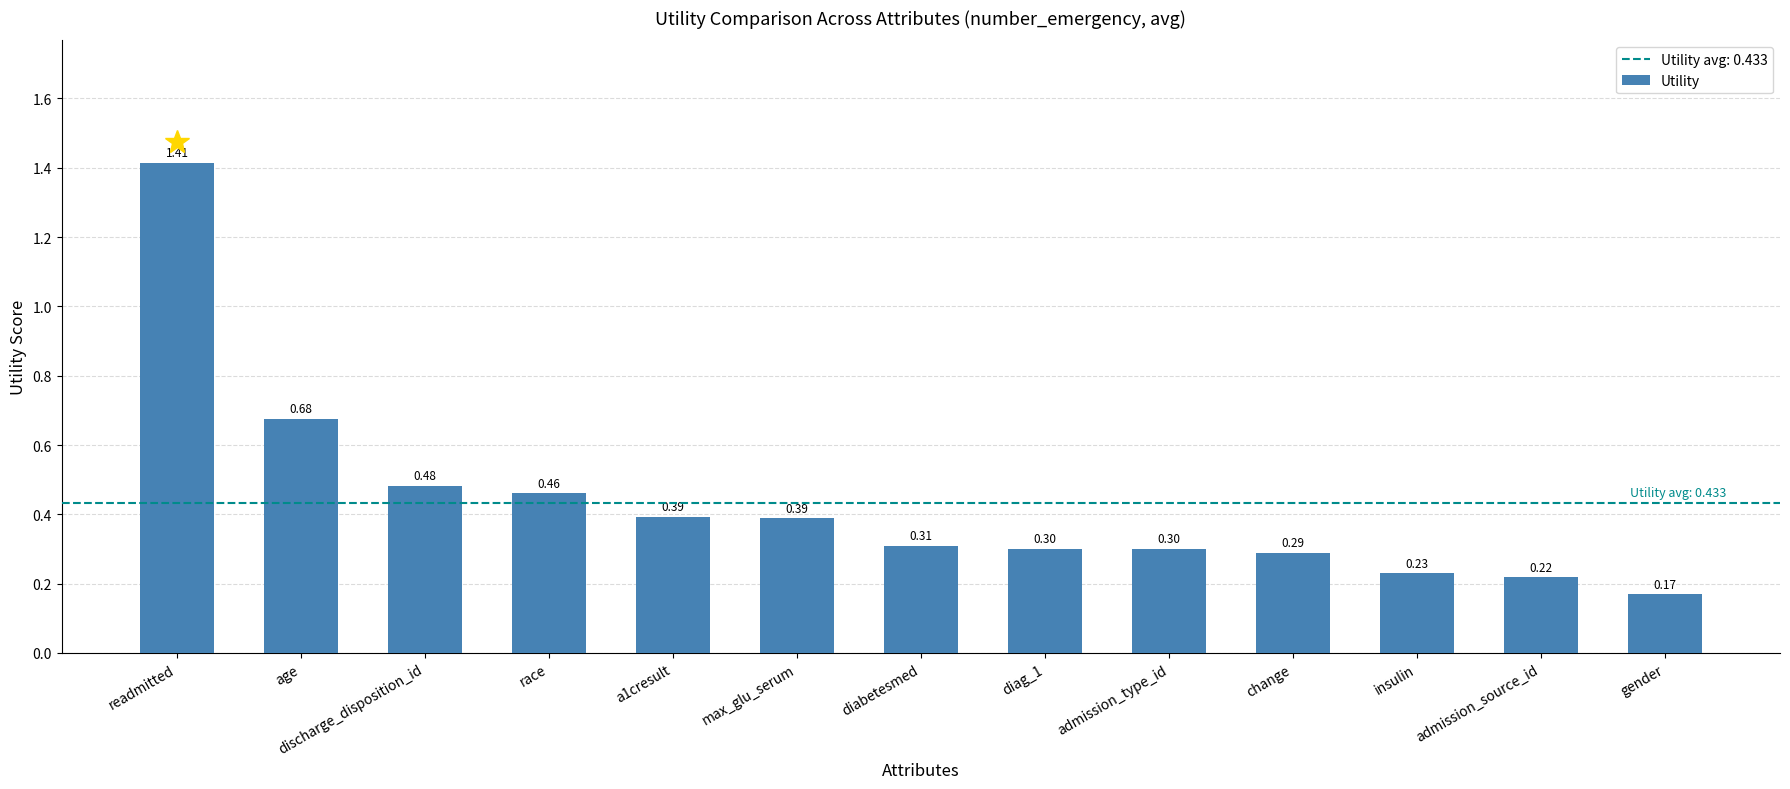

Are the bars grouped side by side (vs. stacked)?

No